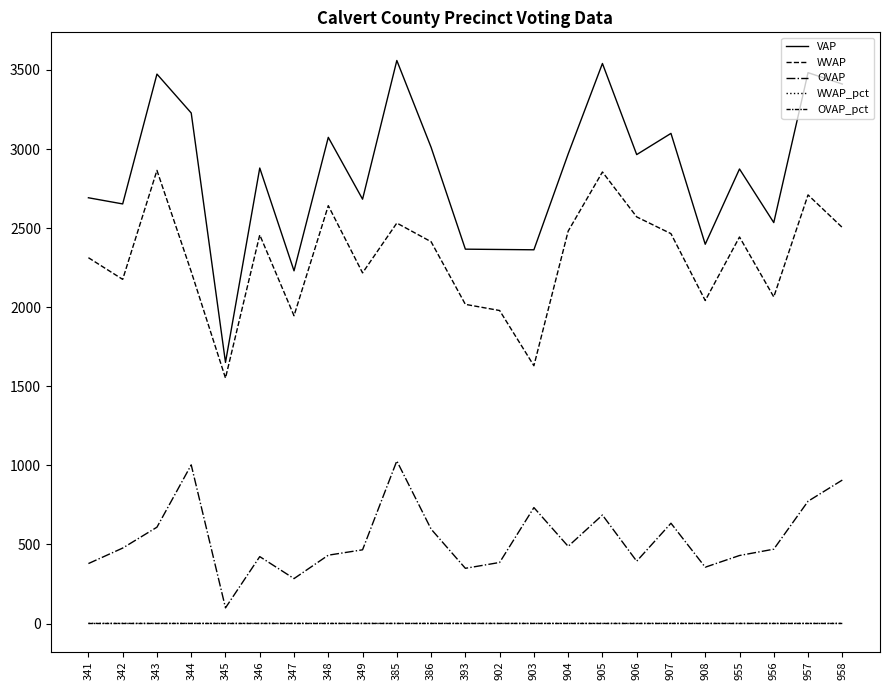

True or false: WVAP_pct has a value of 1.3 at 904.

False